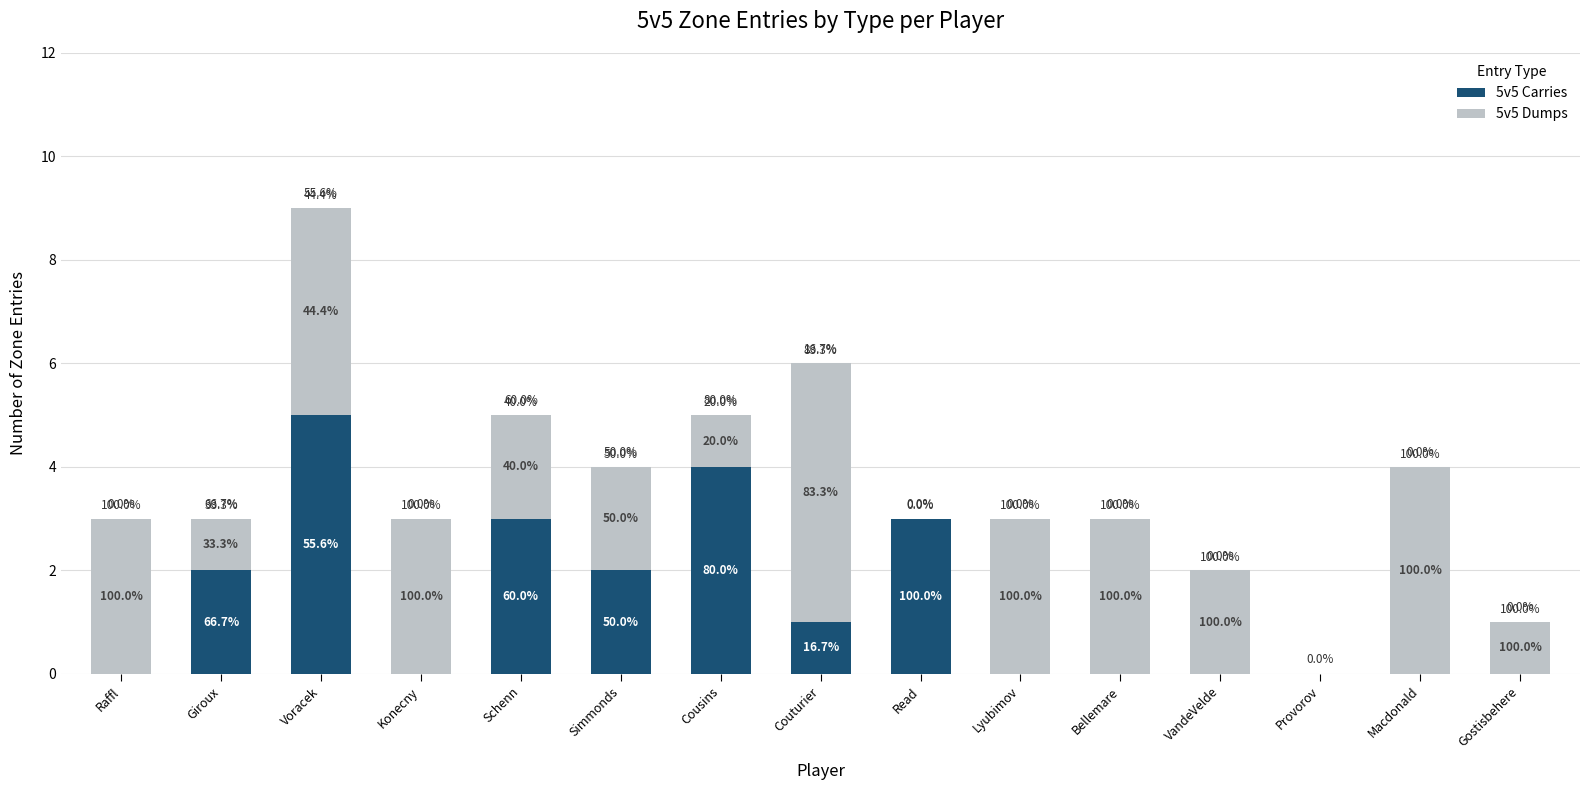

True or false: 5v5 Carries has a value of -2 at VandeVelde.

False